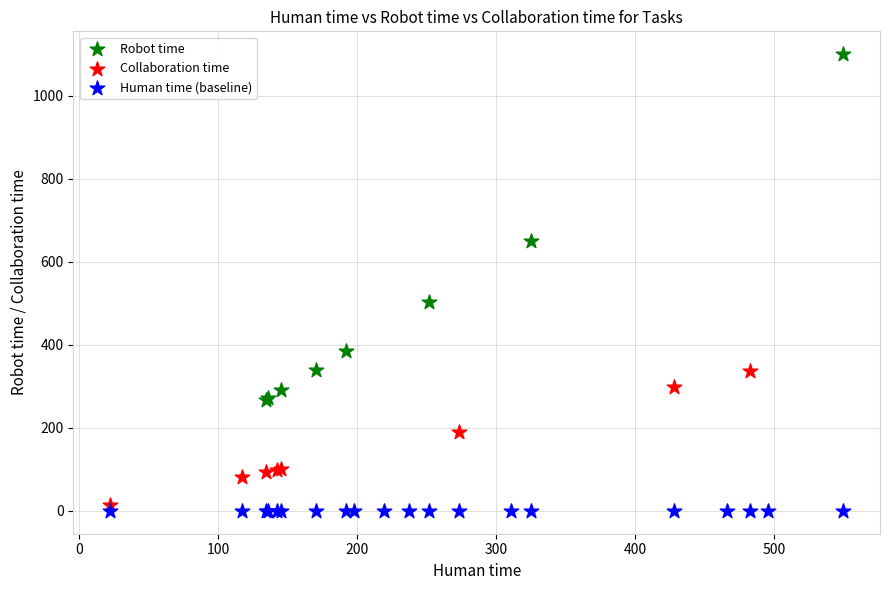

Which series contains the highest Y value?

Robot time